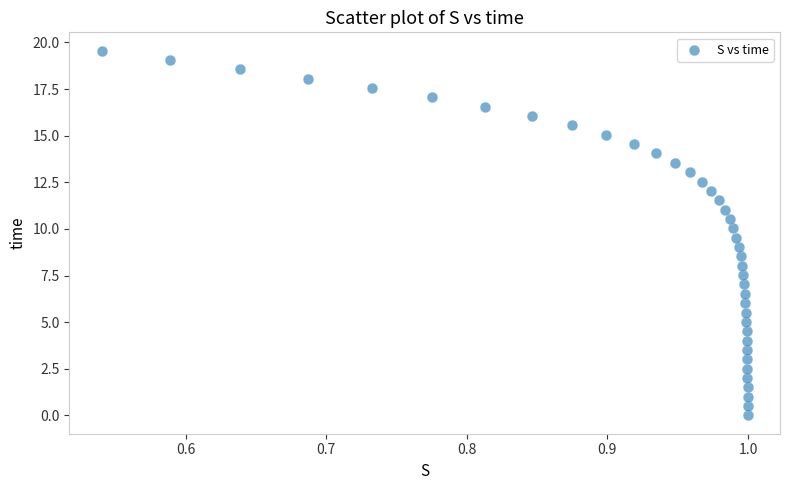

What is the range of X values (max minus min)?

0.5